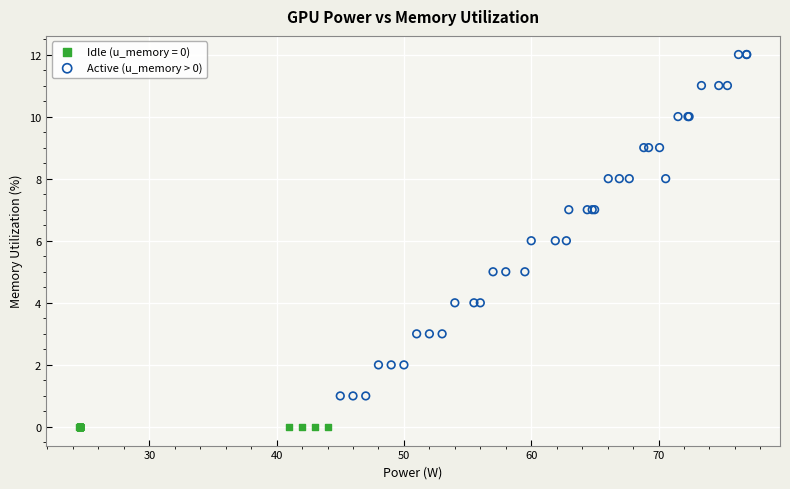

Which series reaches the minimum Y coordinate?

Idle (u_memory = 0)